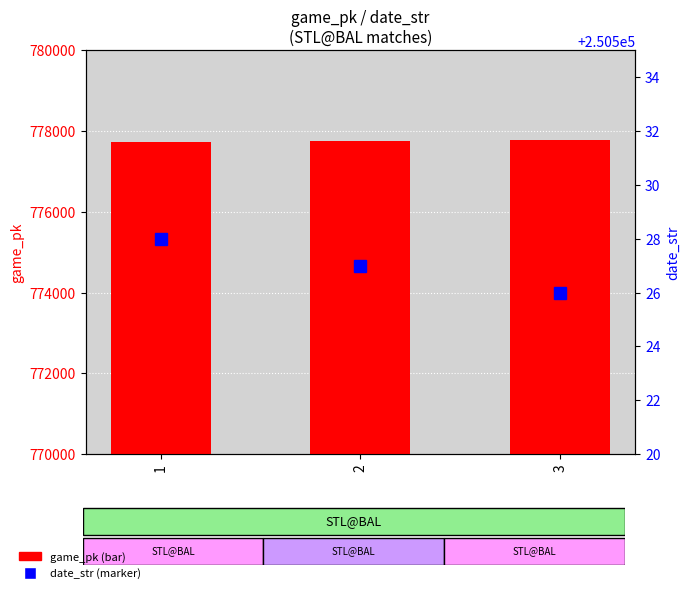

True or false: date_str has a value of 250527 at 2.

True